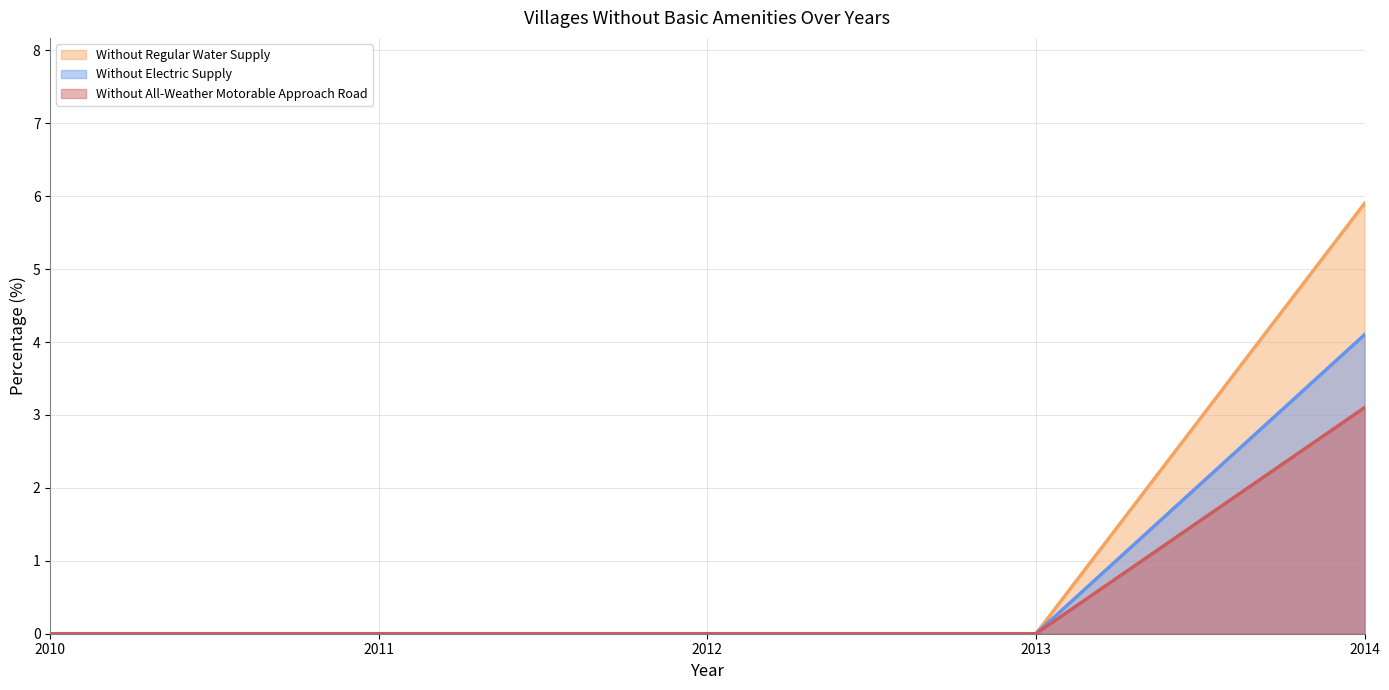

Rank the series by their maximum value, from lowest to highest.

Without All-Weather Motorable Approach Road, Without Electric Supply, Without Regular Water Supply